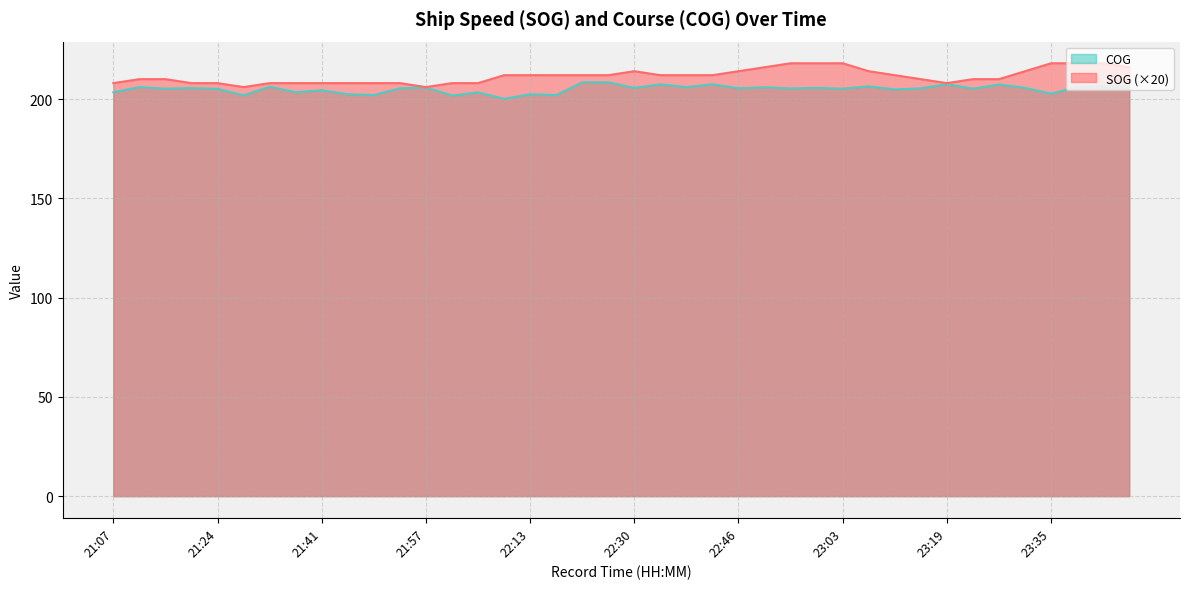

What is the sum of all SOG values?

8462.0